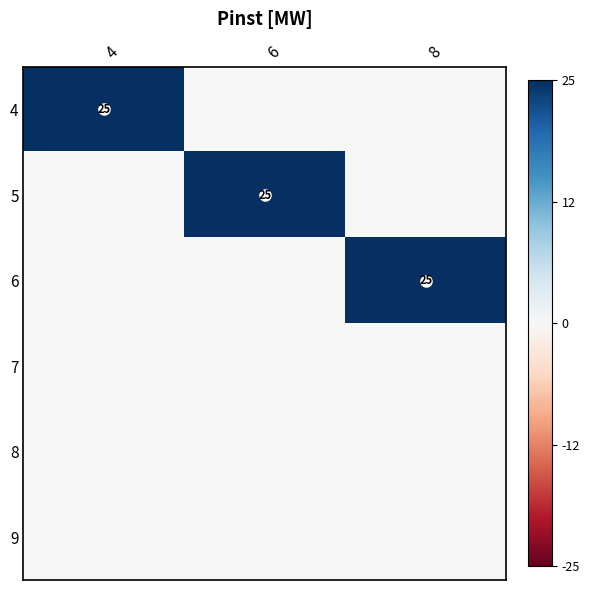

What is the greatest value displayed?

25